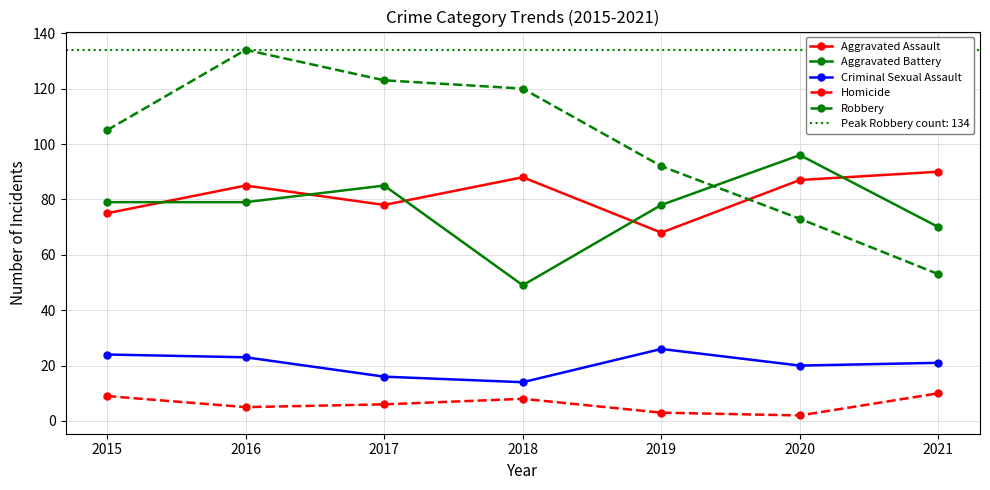

The value of Aggravated Assault at 2019 is 68. True or false?

True